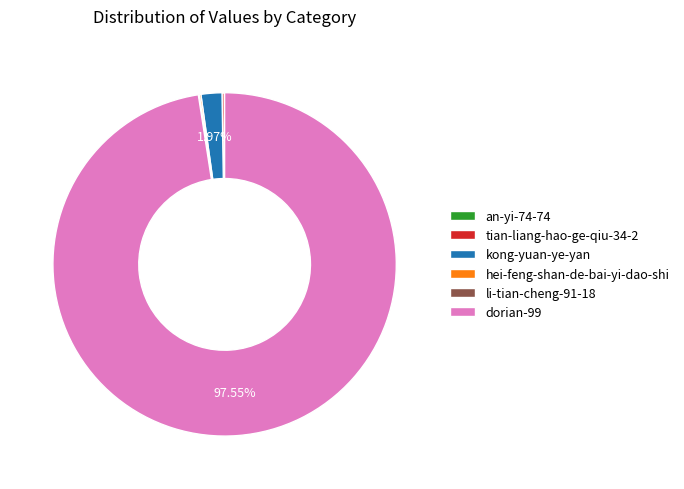

Does any single category account for the majority?

Yes